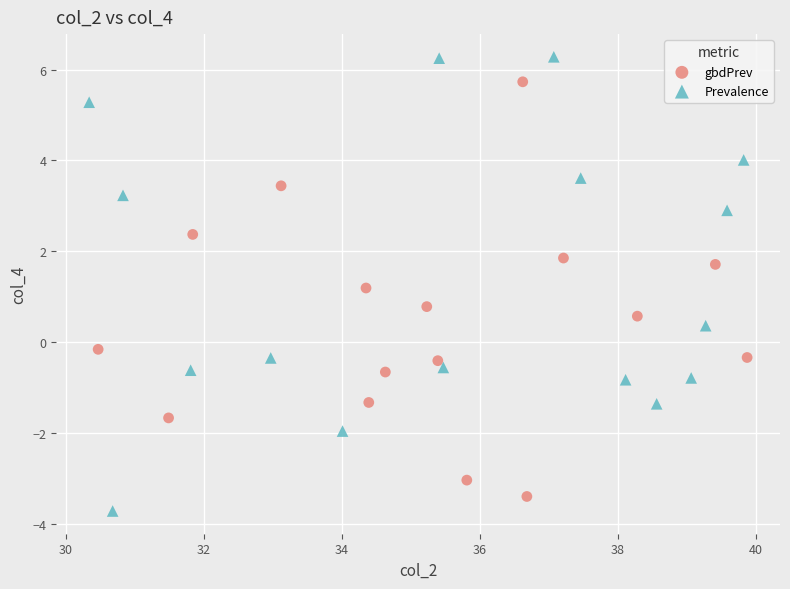

Which series reaches the minimum Y coordinate?

Prevalence